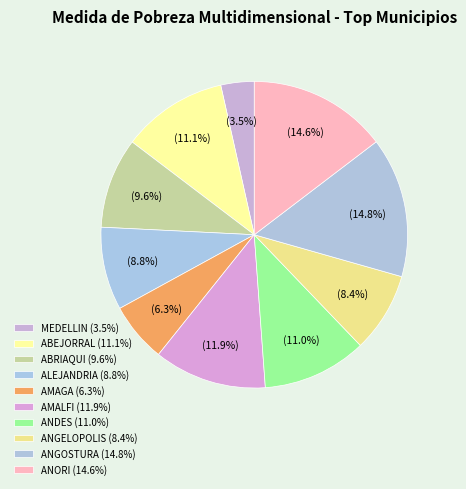

Rank the categories by value from highest to lowest.

ANGOSTURA, ANORI, AMALFI, ABEJORRAL, ANDES, ABRIAQUI, ALEJANDRIA, ANGELOPOLIS, AMAGA, MEDELLIN